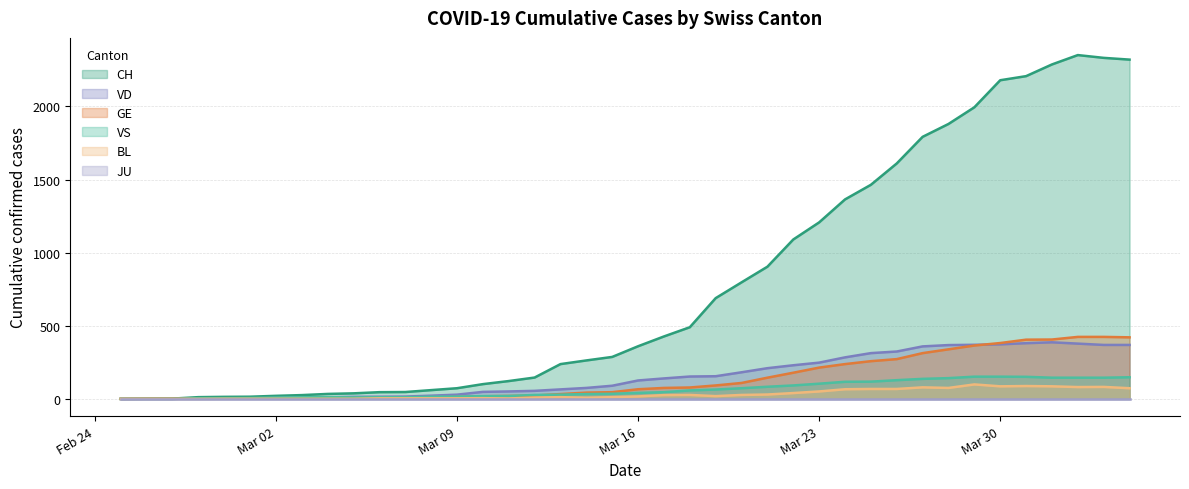

Which series has the widest spread of values?

CH